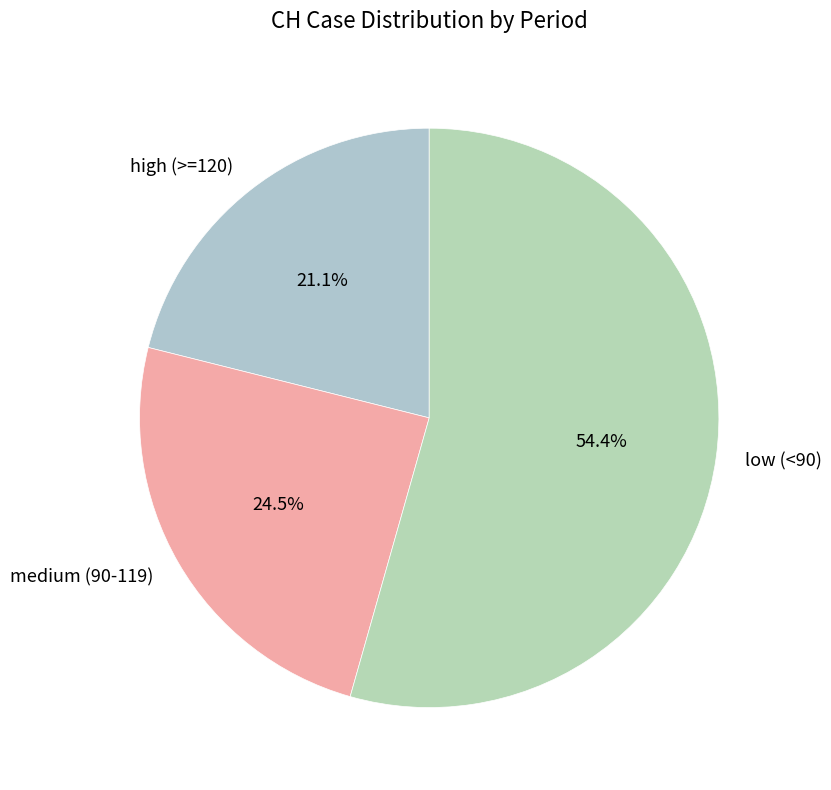

To the nearest percent, what is the average slice percentage?

33%